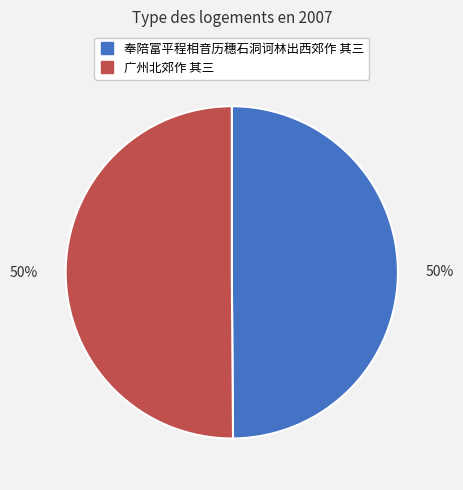

Count the number of slices in the pie.

2